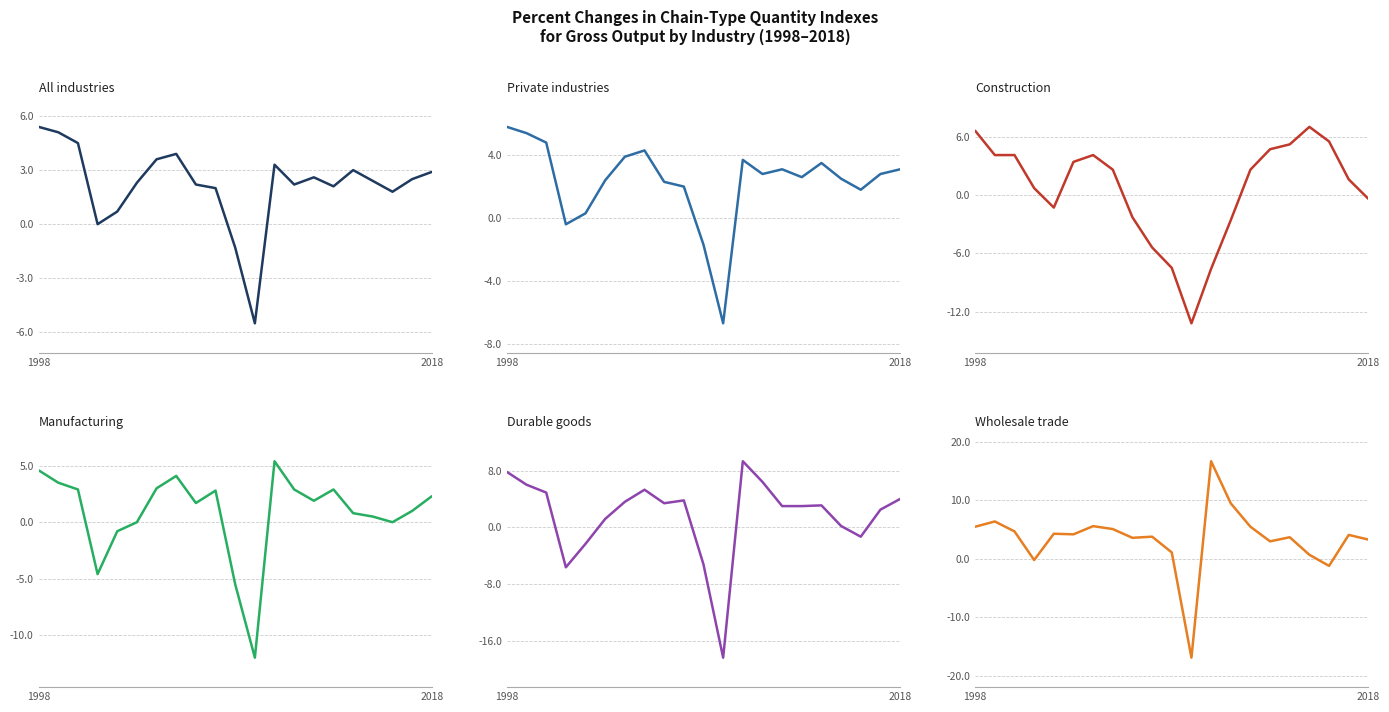

Which series ends up on top after the final intersection of Private industries and Construction?

Private industries